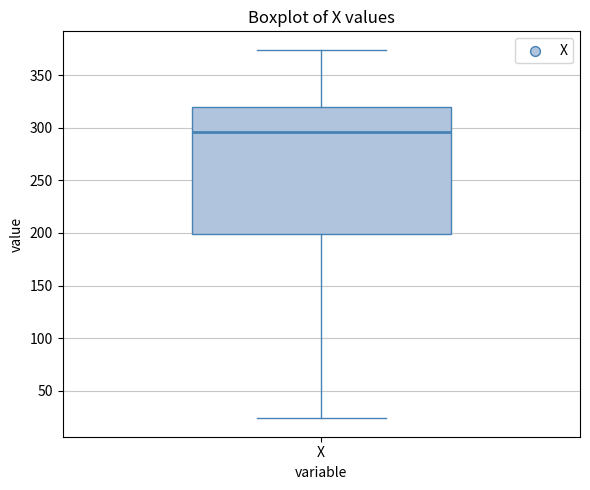

Transcribe this box plot: give where the median line is, the range the box spans, and where the two whiskers end, as read against the y-axis. The values are not printed on the chart, so give them approximately, as read against the axis.

median 295, box 200 to 320, whiskers 25 to 375